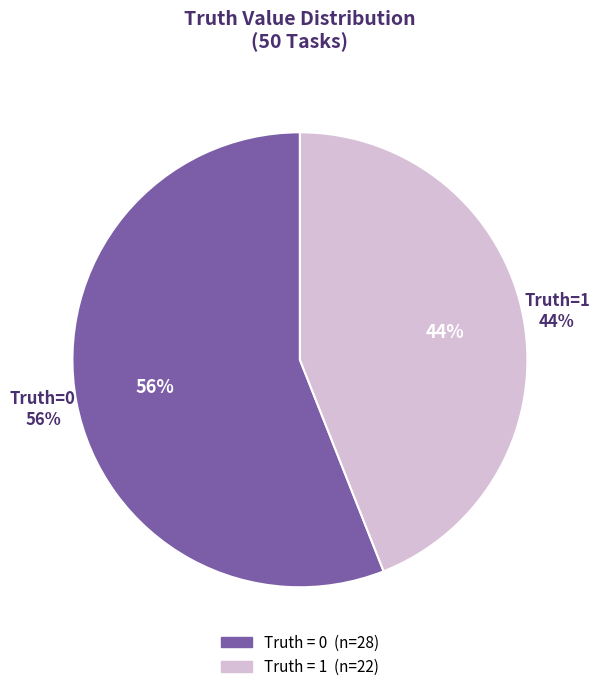

How many slices are in this pie chart?

2